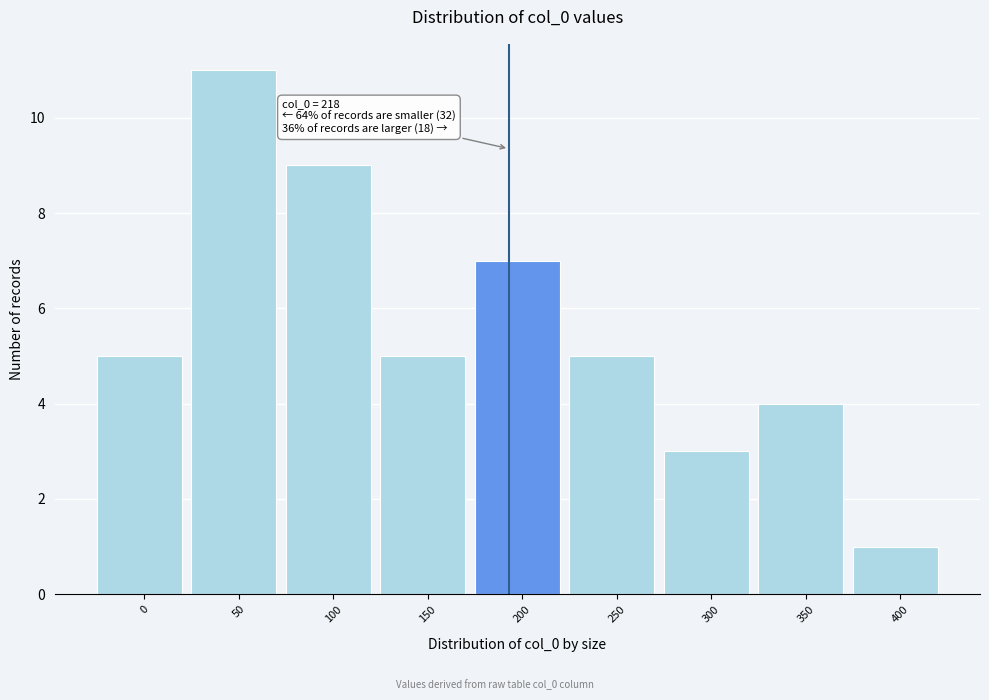

Reading right to left, list all the values displayed in this chart.

1	4	3	5	7	5	9	11	5